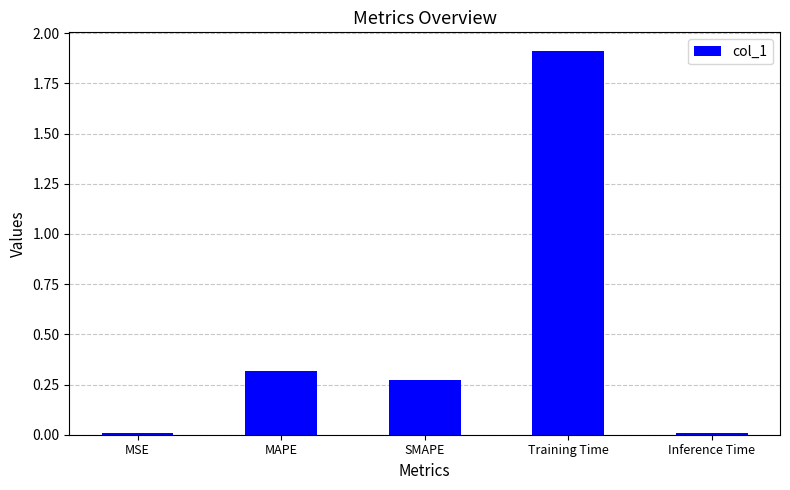

Are the bars horizontal?

No